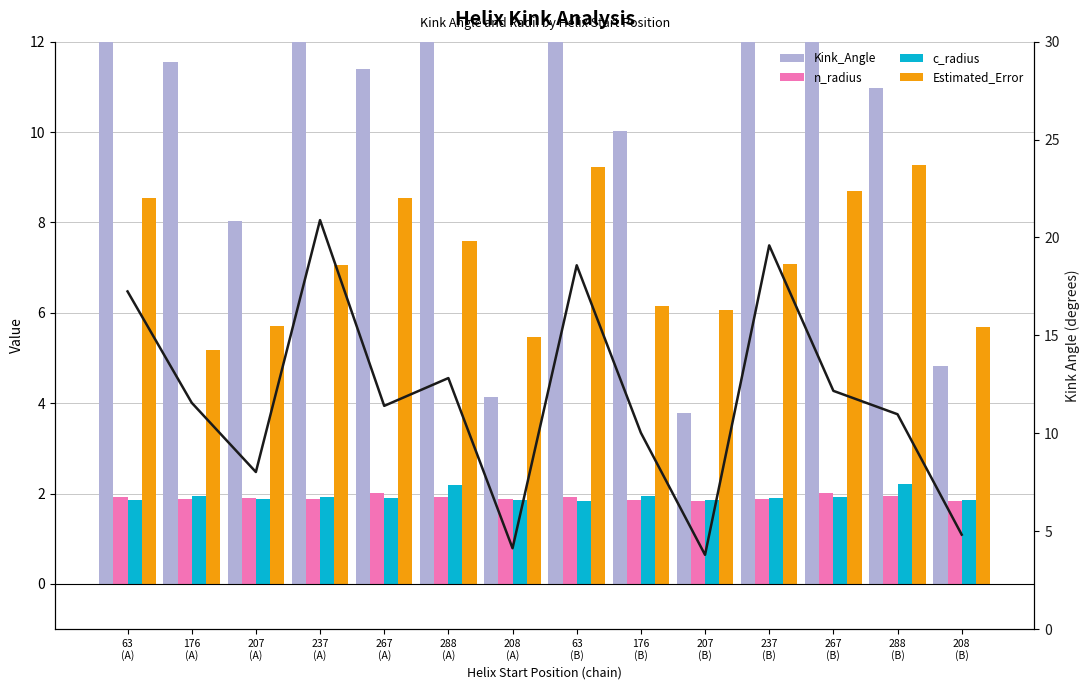

What is the sum of the c_radius values at 207
(B) and 288
(A)?

4.0